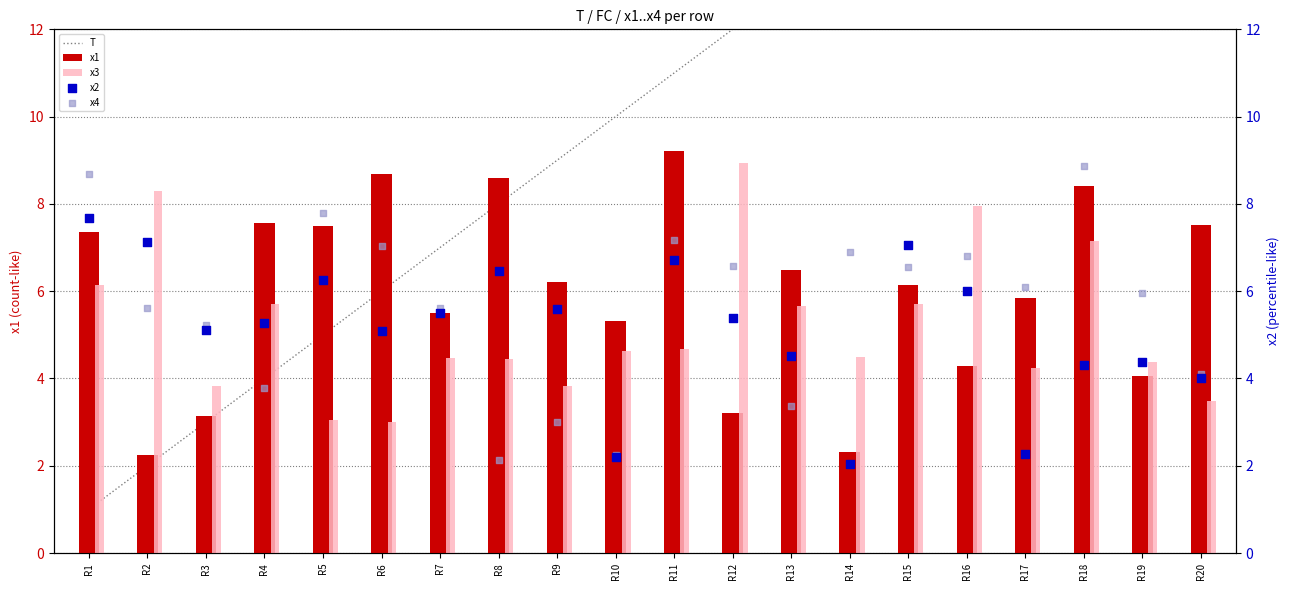

Is the value of x4 at R1 greater than the value of x3 at R7?

Yes